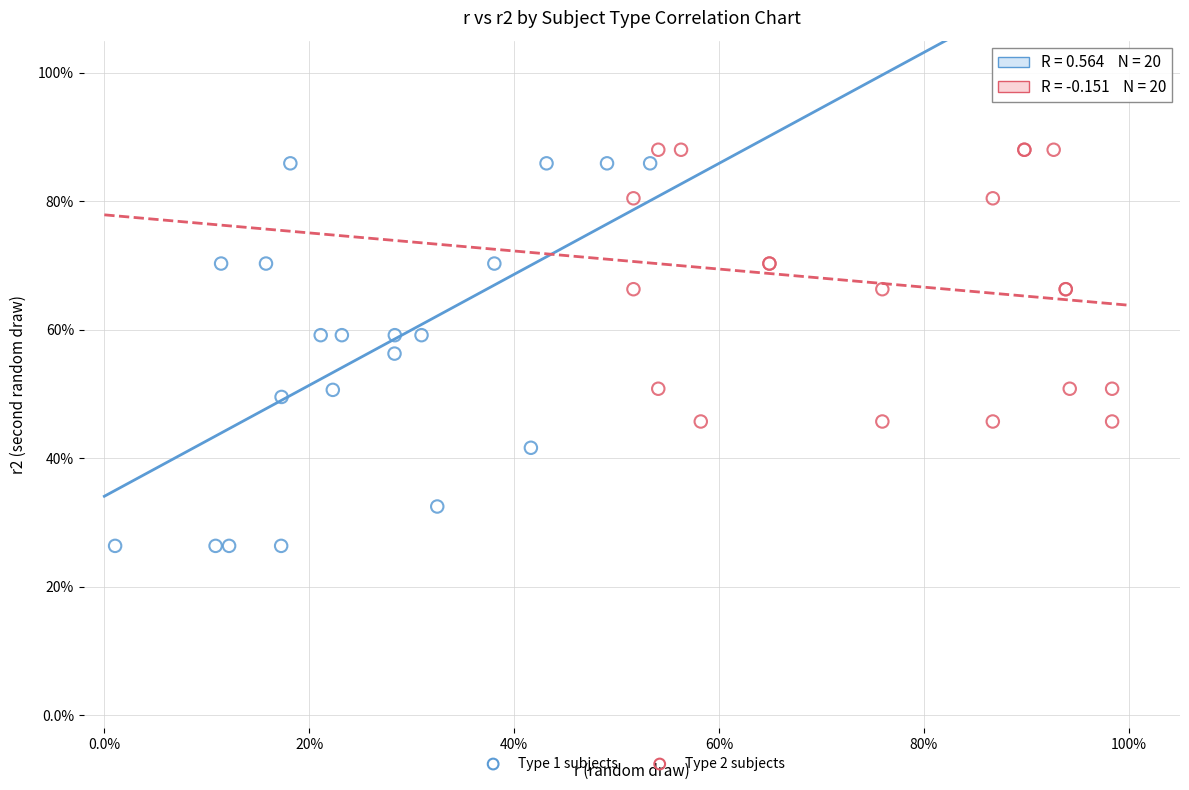

Which series has the largest Y range (max minus min)?

Type 1 subjects